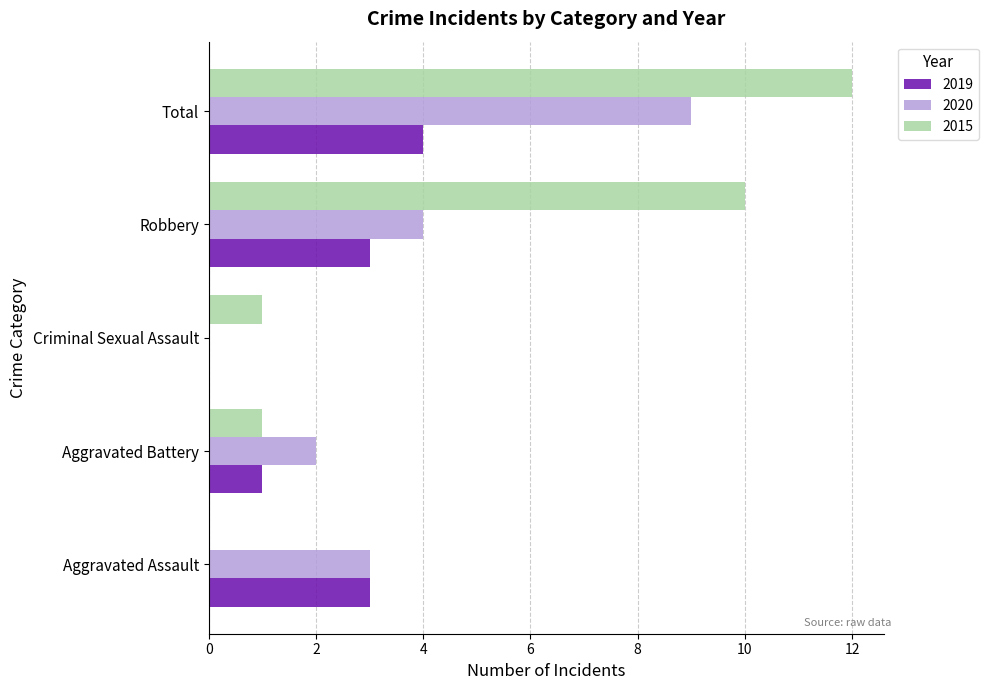

Where is 2020 nearest to the value 4?

Robbery